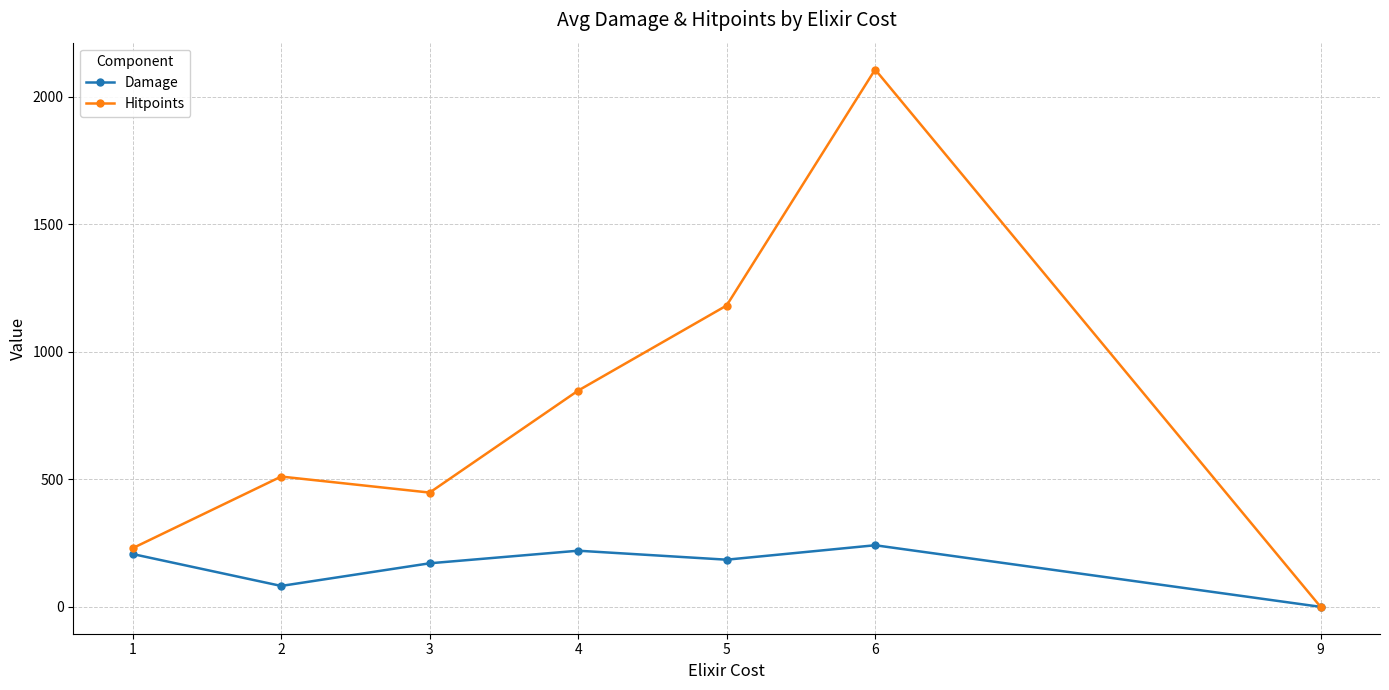

Is this an area chart (filled region under the line)?

No